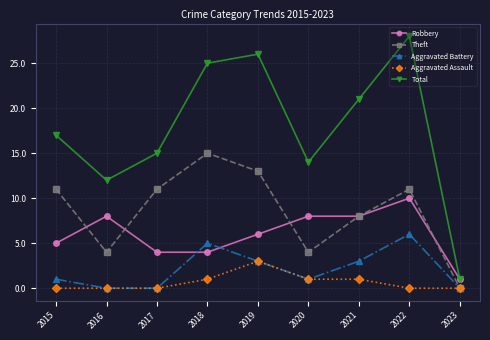

What is the value of the Aggravated Battery point at the 8th from the left?

6